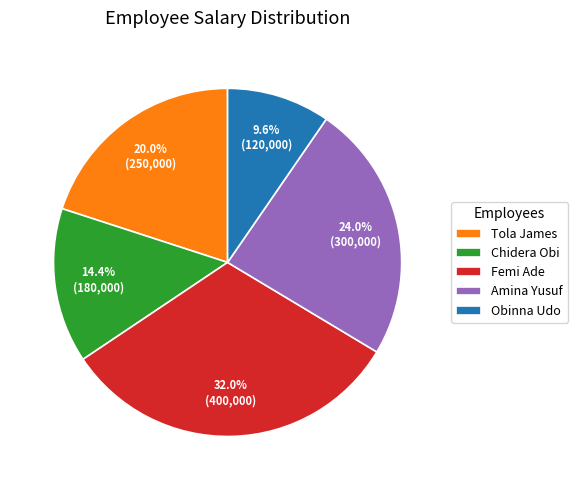

To the nearest percent, what is the combined percentage of Amina Yusuf and Tola James?

44%